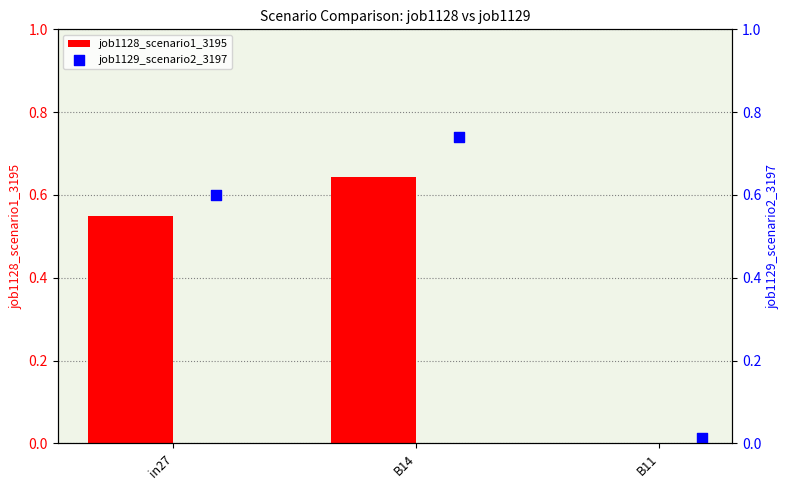

At how many categories does at least one series exceed 0?

3